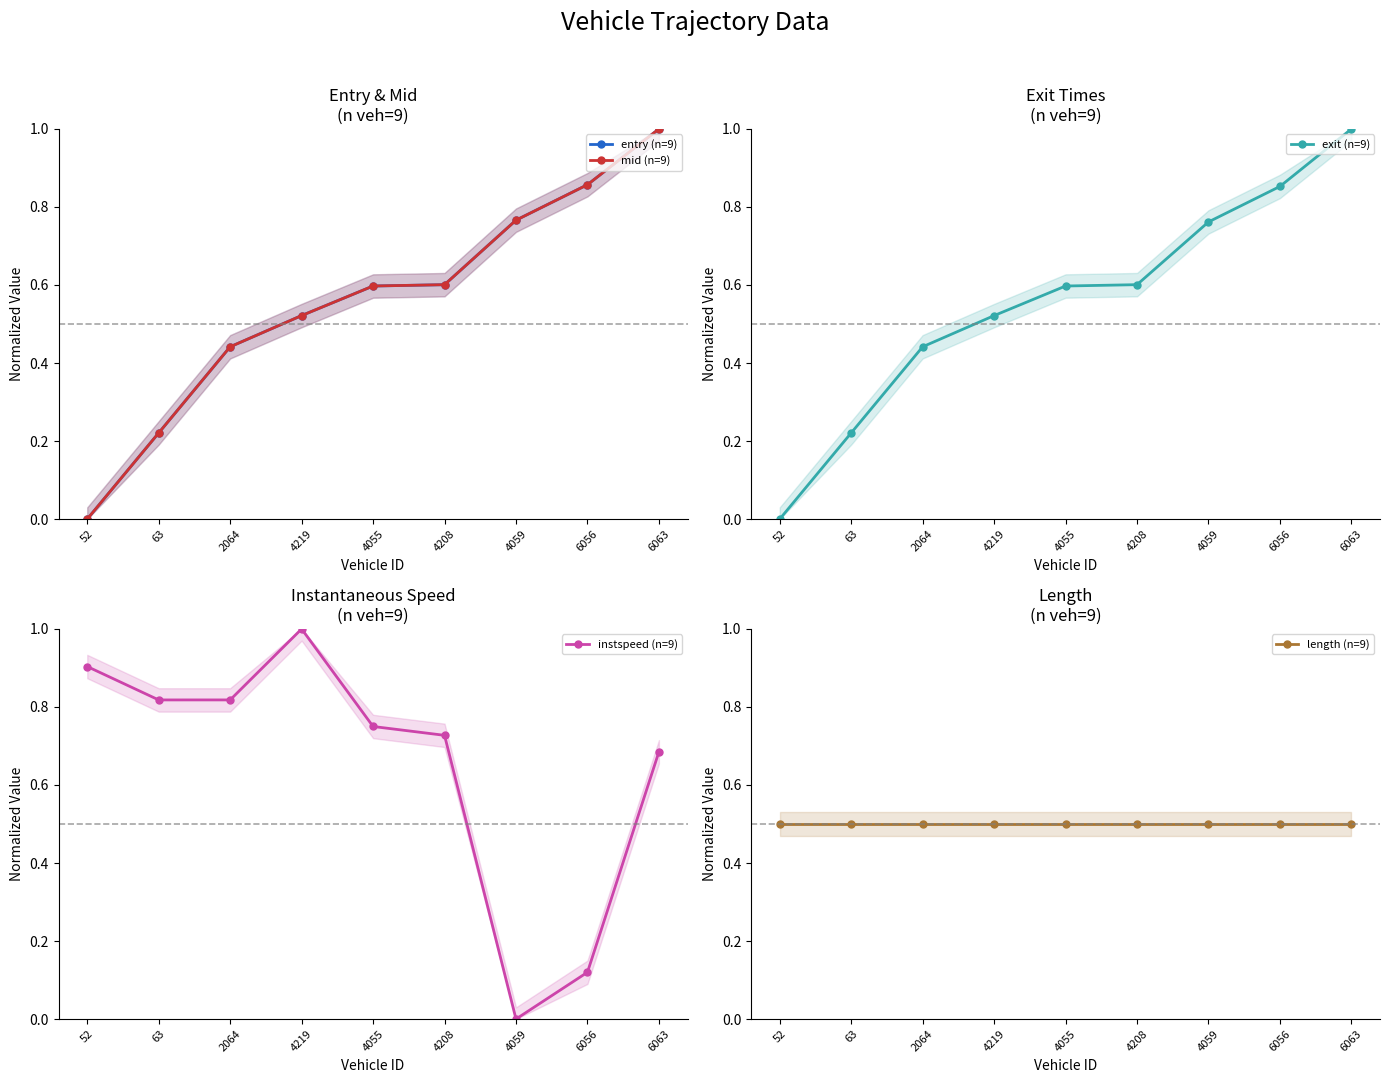

Which category has the lowest value across all series?

52